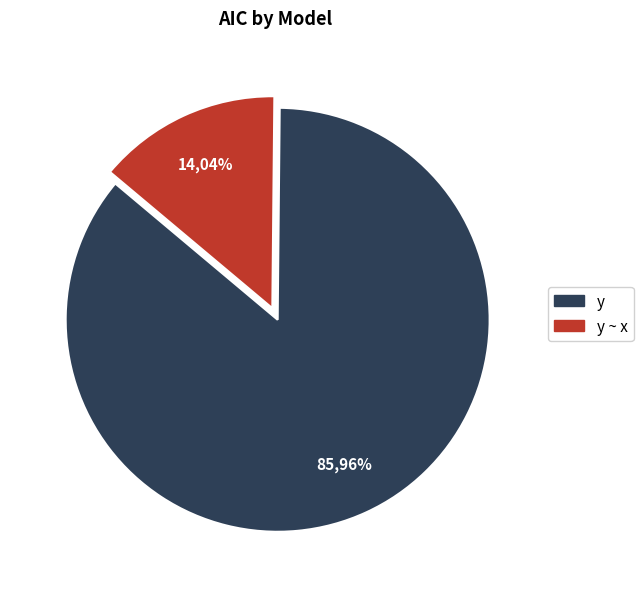

To the nearest percent, what portion does y ~ x represent?

14%